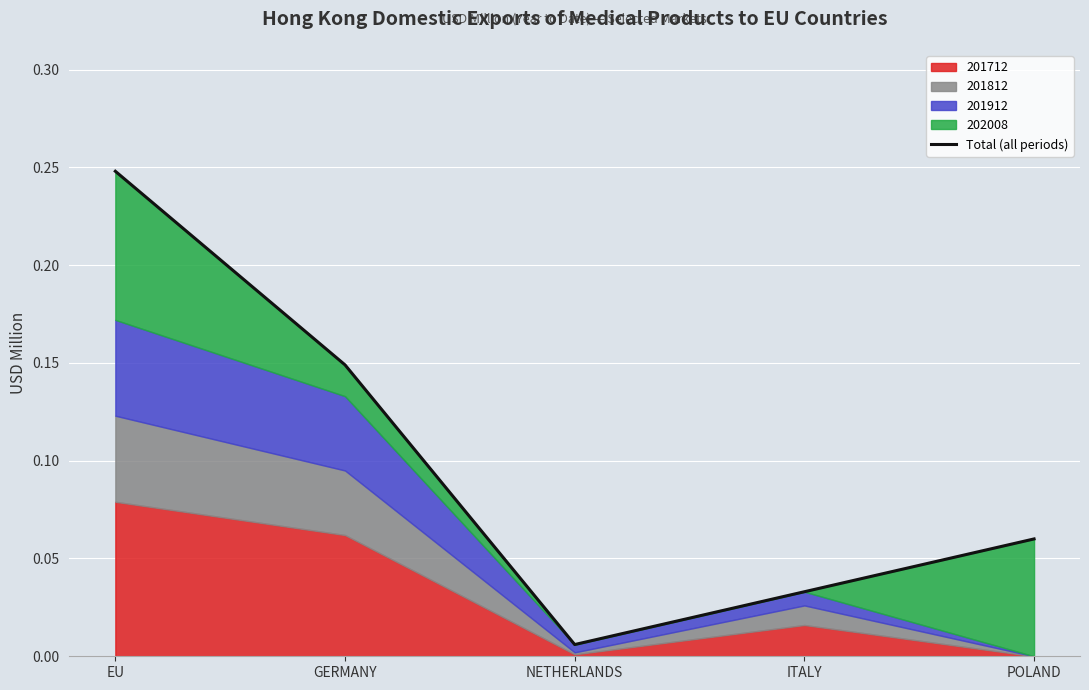

List the labels in order of value, smallest first.

NETHERLANDS, ITALY, POLAND, GERMANY, EU